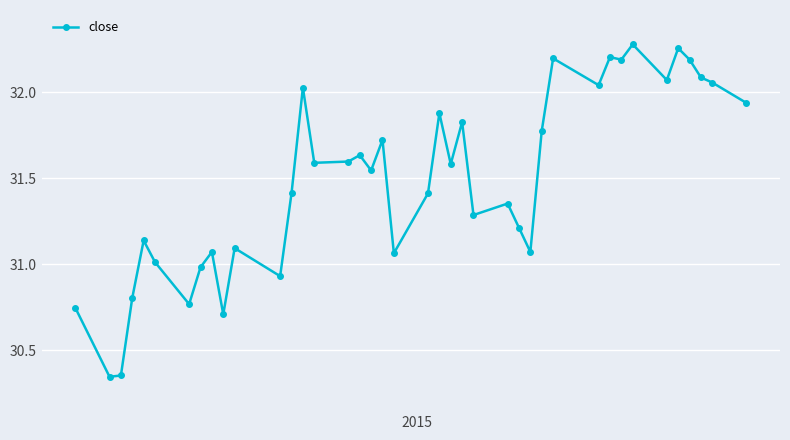

What is the difference between the second highest and minimum values?

1.9